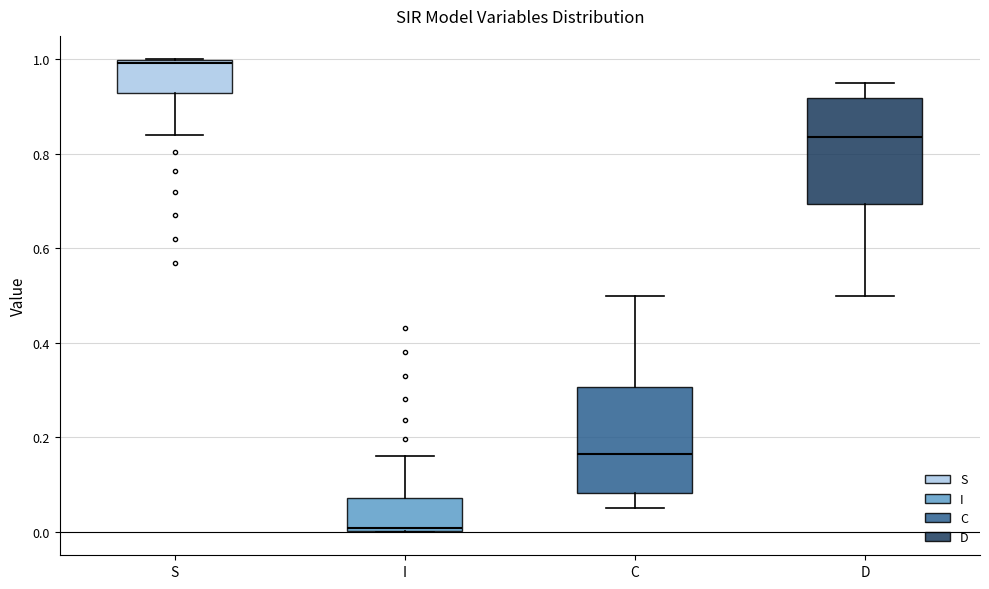

Reading left to right, read every box against the y-axis: the position of its median line, the range the box covers, and the ends of its whiskers. The values are not printed on the chart, so give them approximately, as read against the axis.

S: median 1.00 (just below the box's upper edge), box 0.92 to 1.00, whiskers 0.84 to 1.00
I: median 0.00 (just above the box's lower edge), box 0.00 to 0.08, whiskers 0.00 to 0.16
C: median 0.16, box 0.08 to 0.30, whiskers 0.04 to 0.50
D: median 0.84, box 0.70 to 0.92, whiskers 0.50 to 0.96